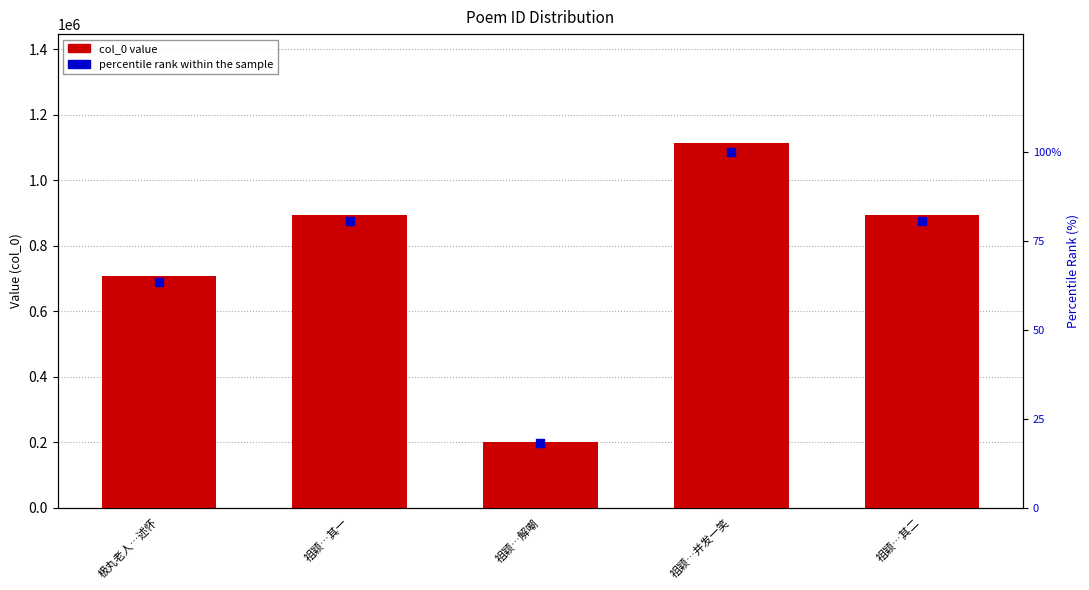

Which series has the largest total across all categories?

col_0 value